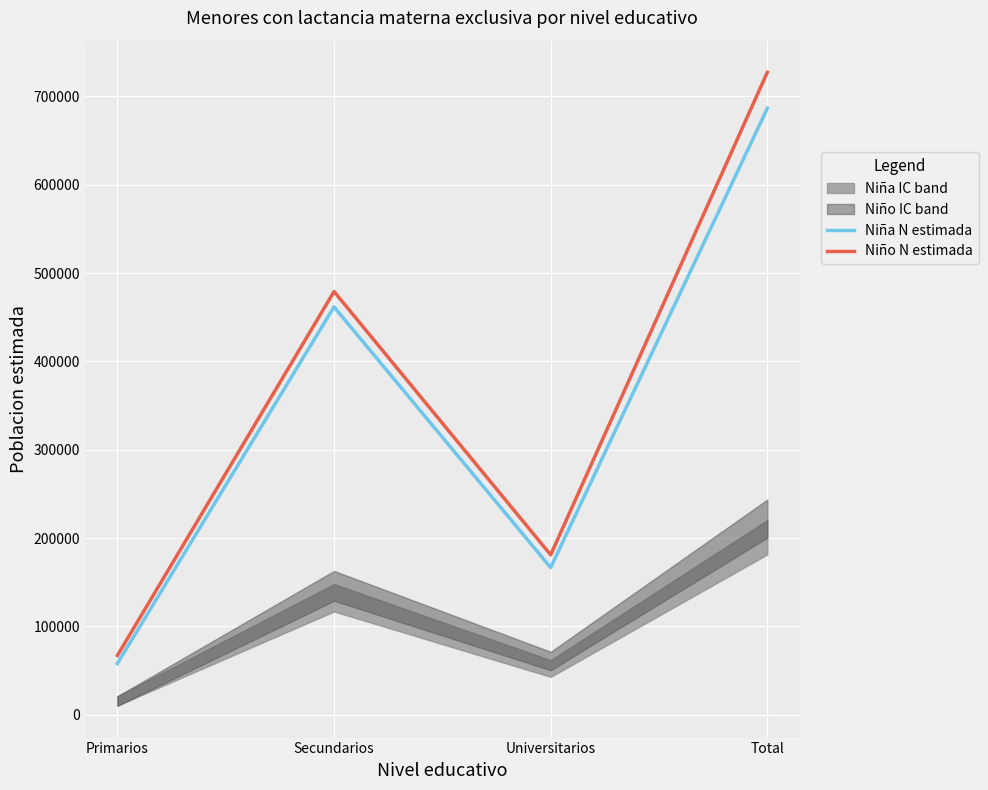

What is the difference between the maximum and minimum values in the Niño N estimada series?

660052